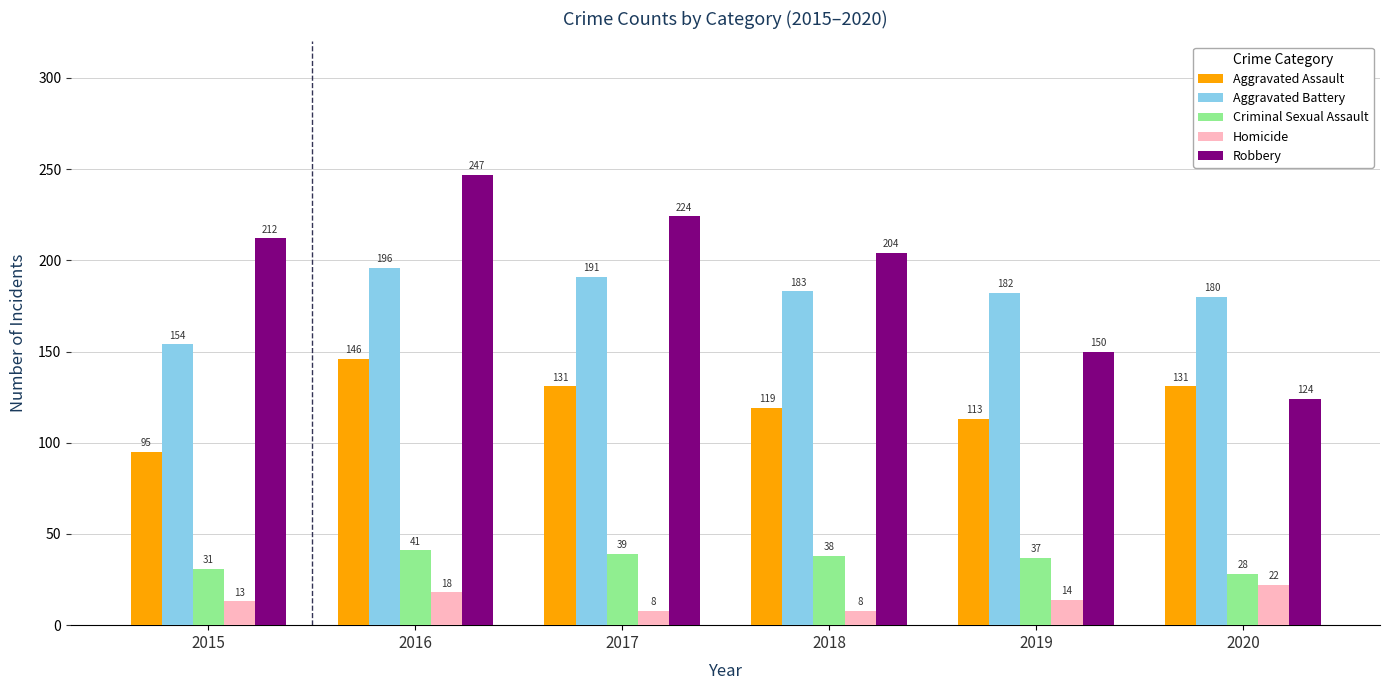

What is the value of the Aggravated Assault bar at the 1st from the left?

95